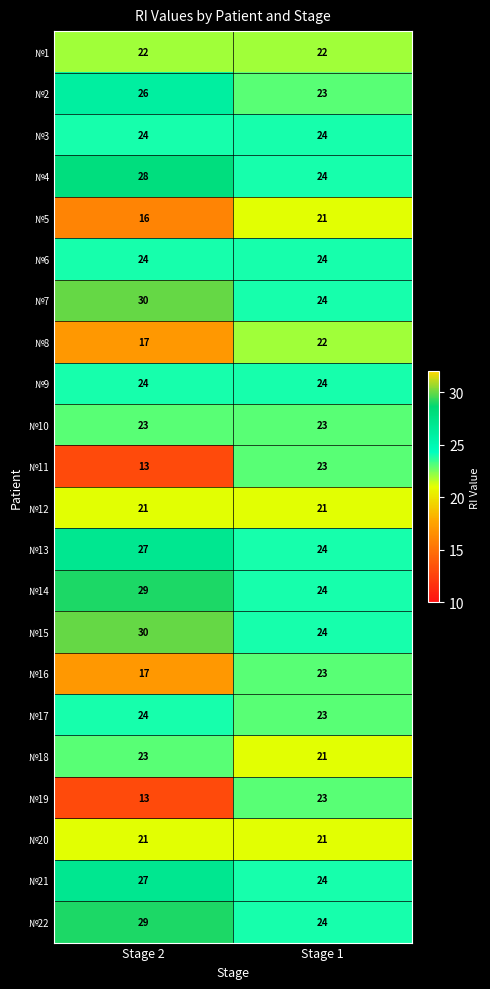

Is it true that №17 equals 23 at Stage 1?

True